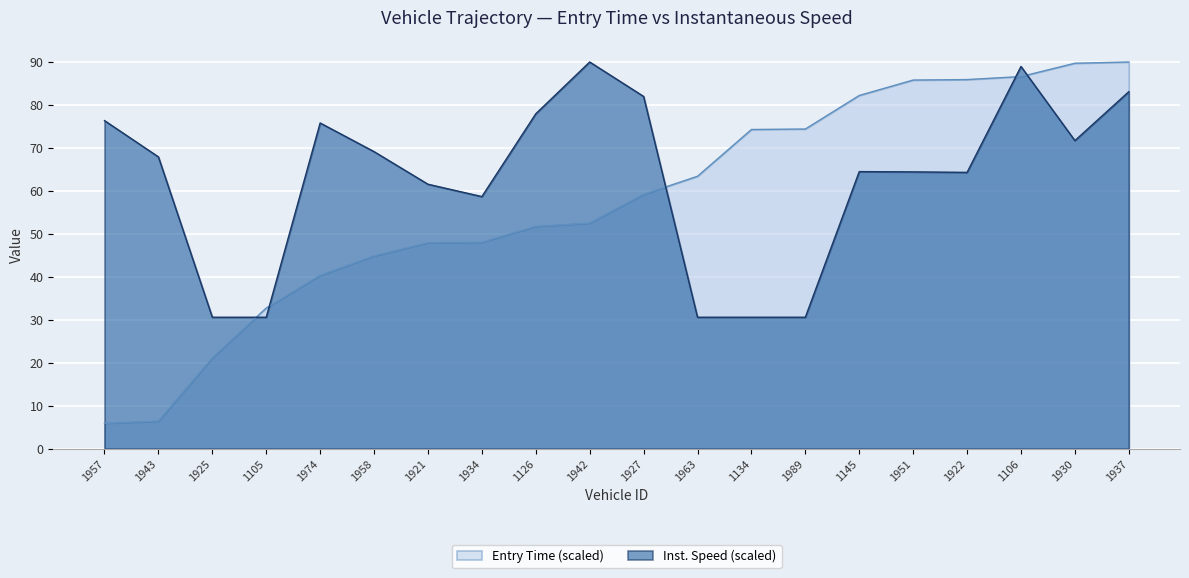

Which has a higher value, 1927 or 1934?

1927